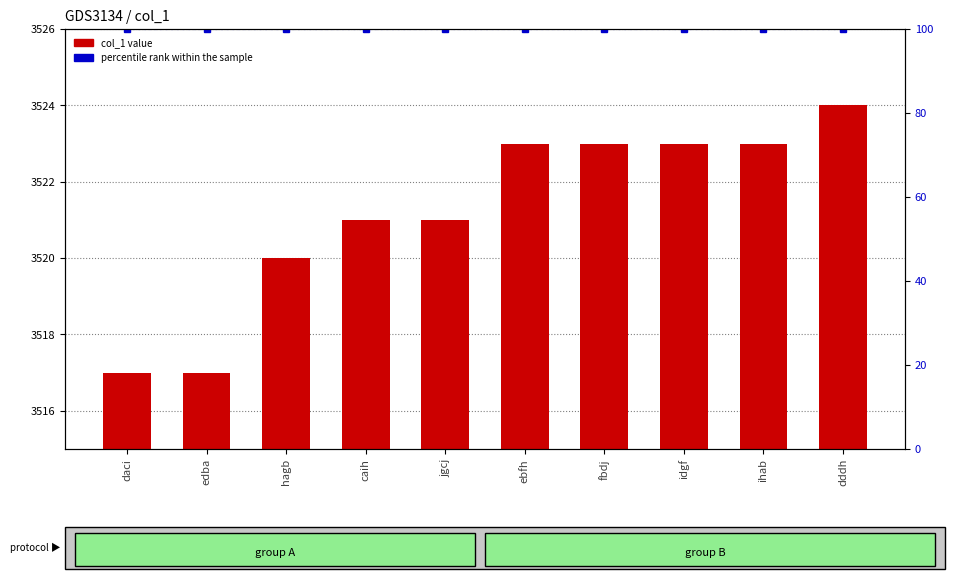

Is the value of percentile rank within the sample at idgf greater than the value of col_1 at jgcj?

No